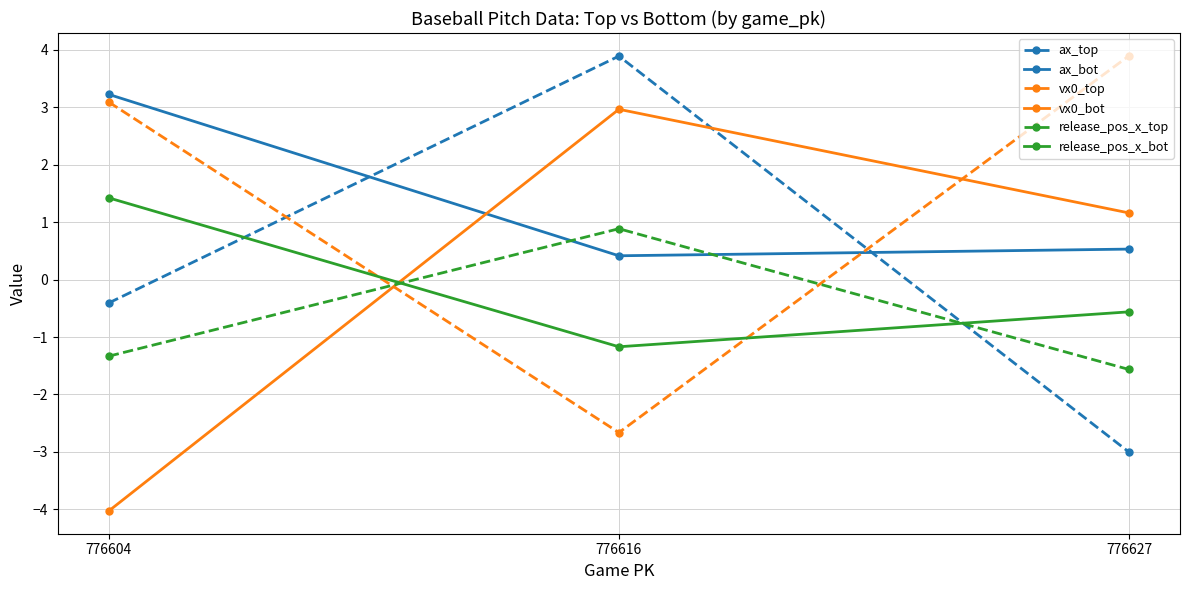

What is the difference between the release_pos_x_top values at 776616 and 776627?

2.5